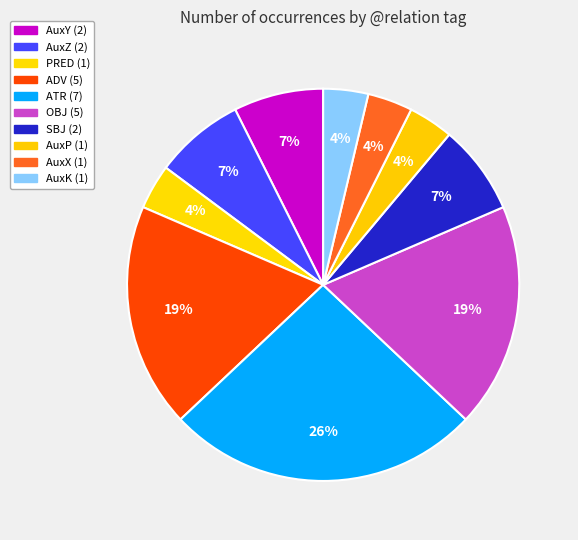

To the nearest percent, what is the average slice percentage?

10%